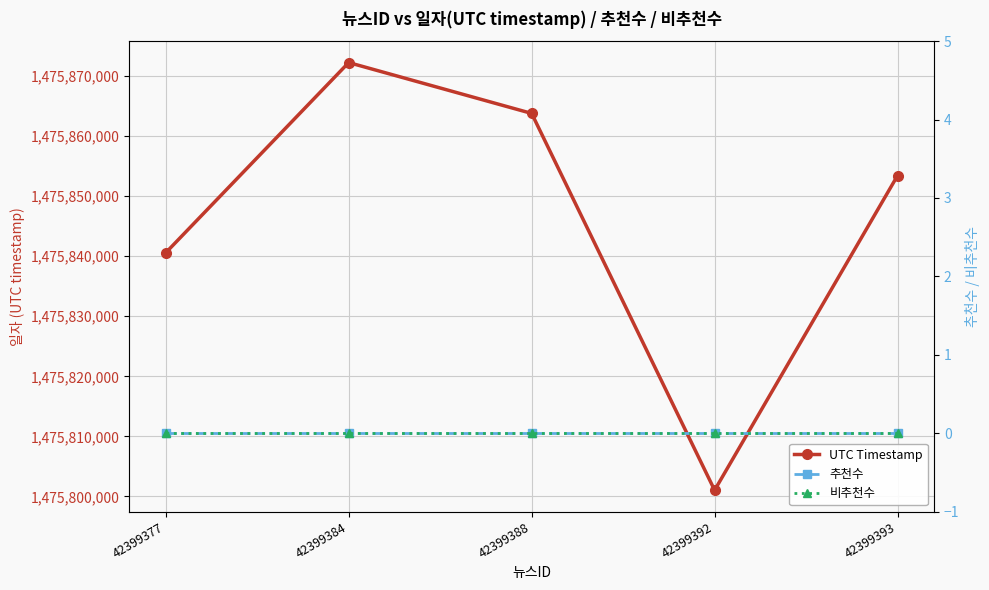

What are all the series names shown in the legend?

UTC Timestamp, 추천수, 비추천수